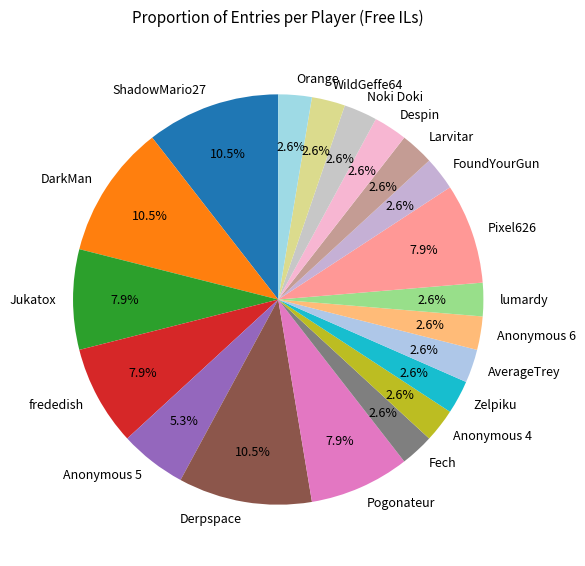

Approximately how many times larger is the value at Zelpiku compared to frededish?

0.3